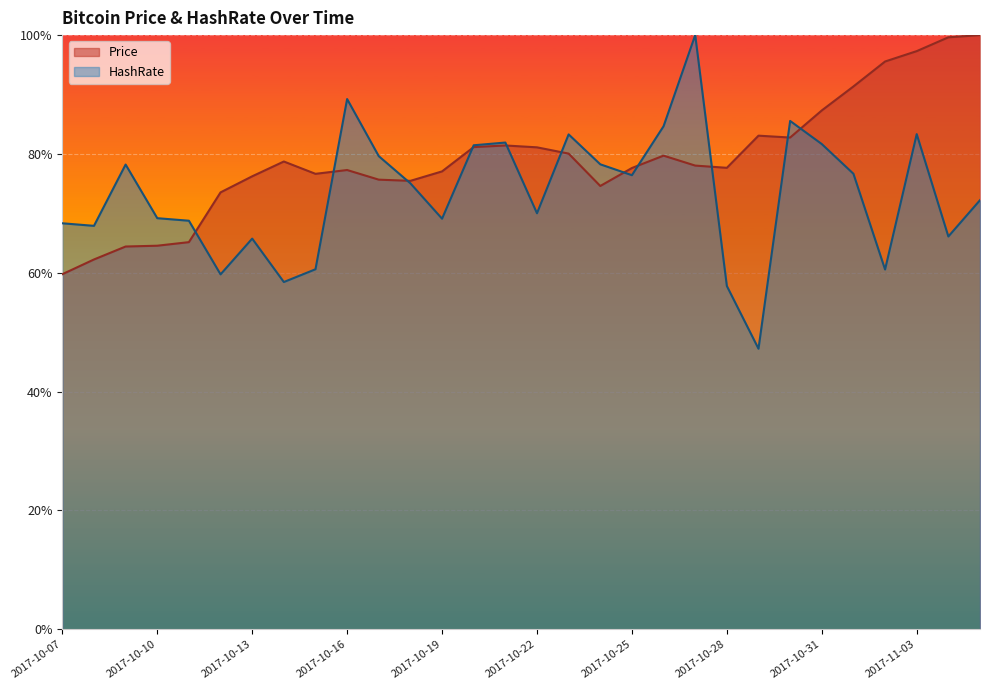

Which series has the widest spread of values?

HashRate